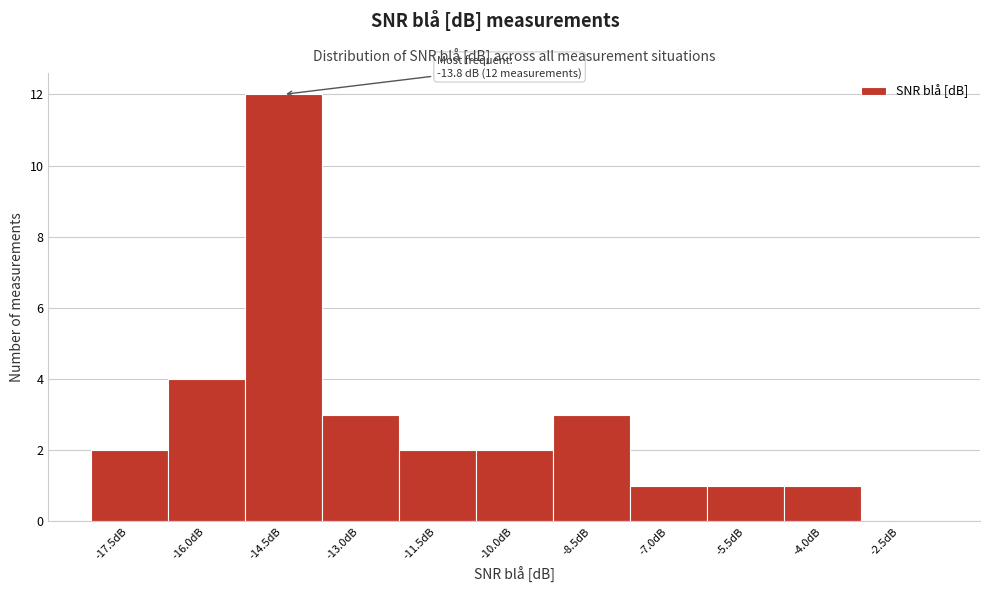

Reading left to right, what are all the values shown in this chart?

-17.5dB=2	-16.0dB=4	-14.5dB=12	-13.0dB=3	-11.5dB=2	-10.0dB=2	-8.5dB=3	-7.0dB=1	-5.5dB=1	-4.0dB=1	-2.5dB=0